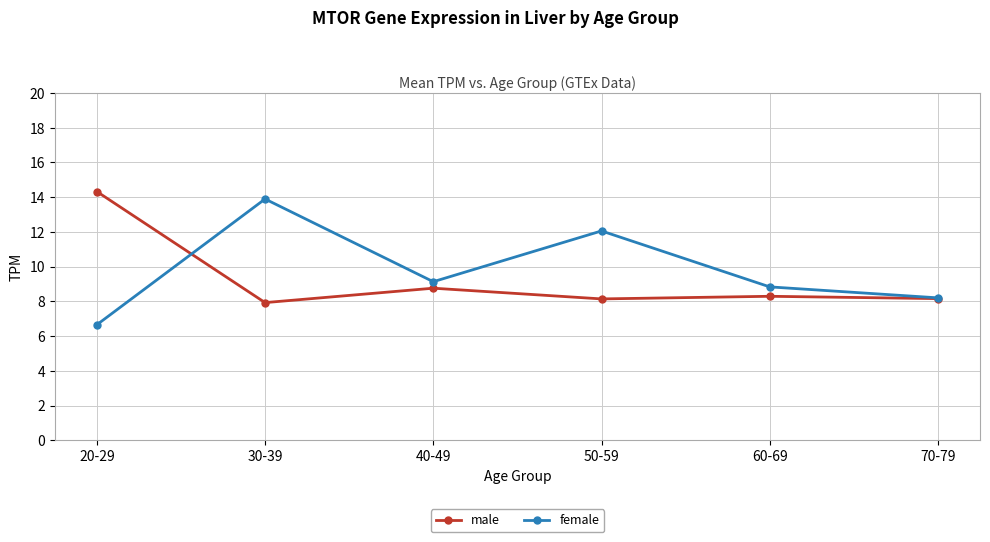

How many lines are shown in the chart?

2